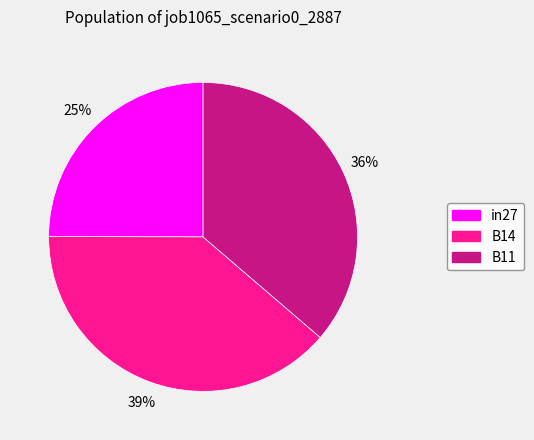

To the nearest percent, what percentage of the pie is B11?

36%